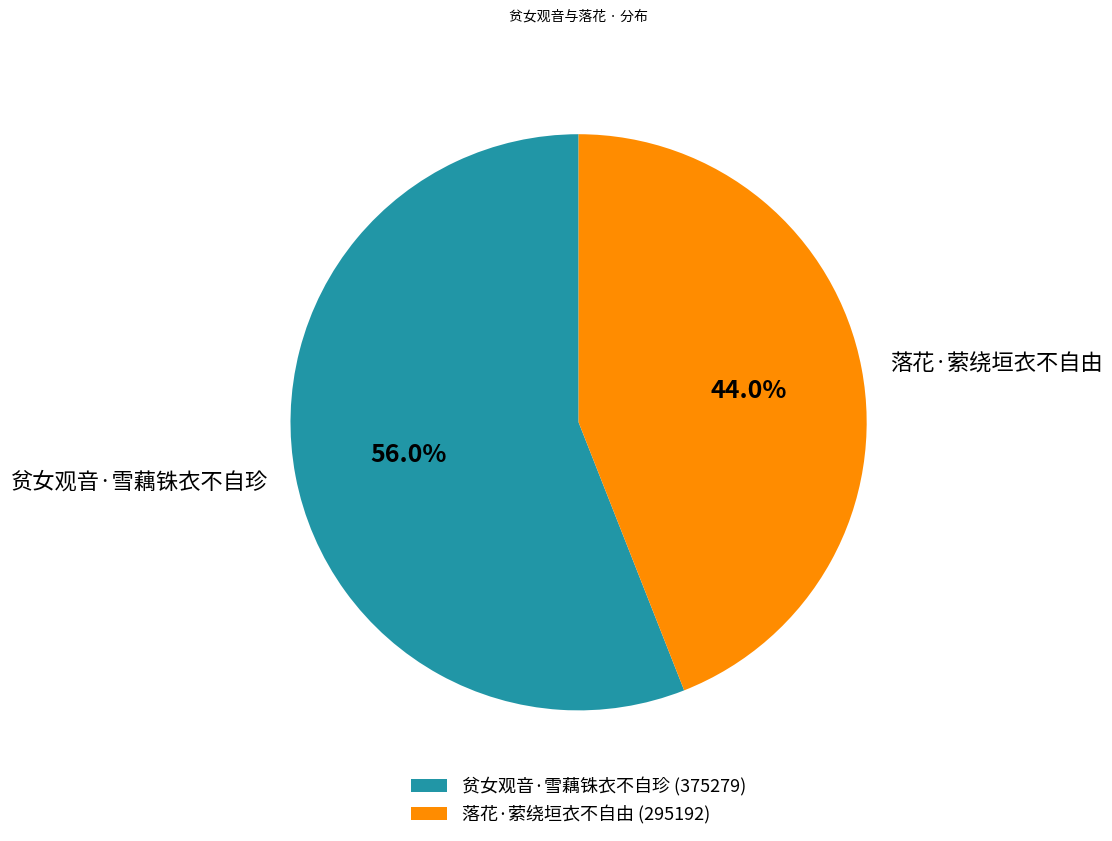

To the nearest percent, what portion does 落花·萦绕垣衣不自由 represent?

44%